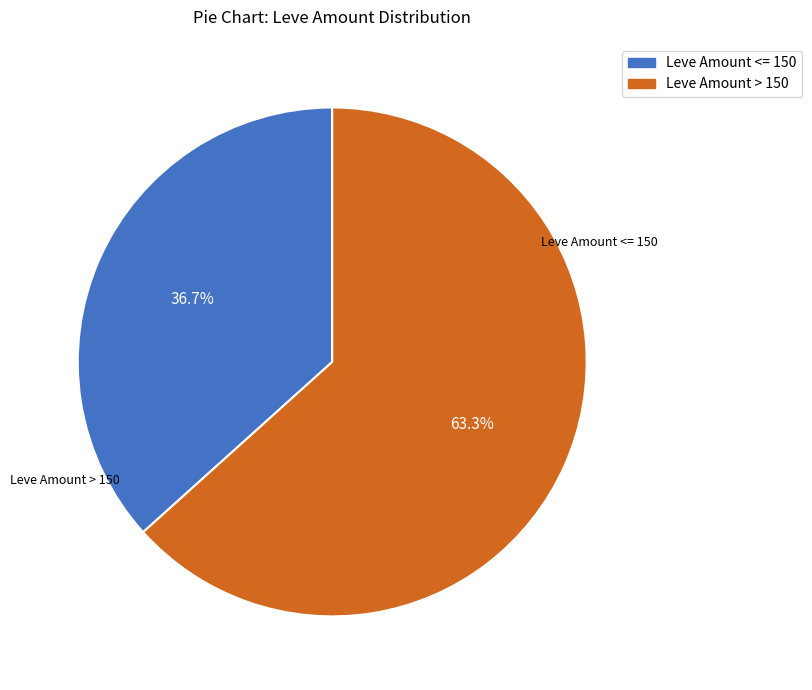

Is there any slice that represents more than half of the pie?

Yes